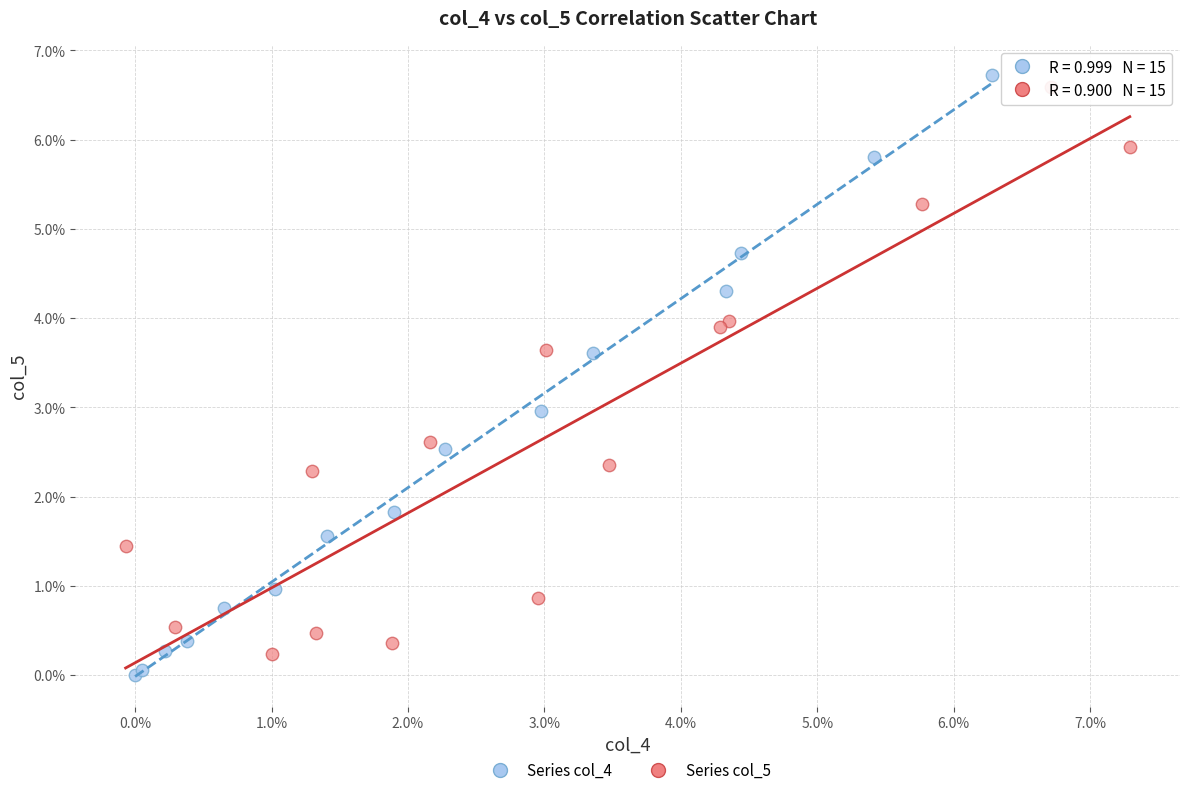

Which series reaches the minimum Y coordinate?

Series col_4